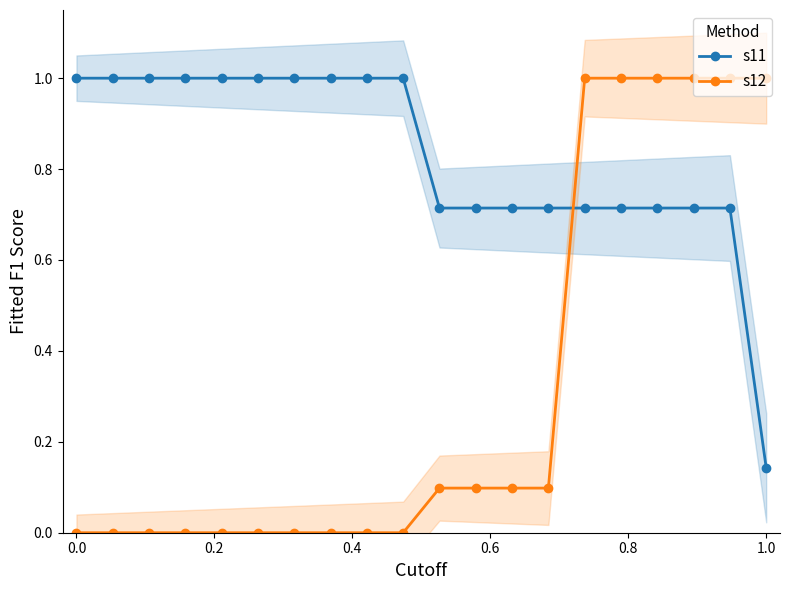

True or false: s12 and s11 intersect in this chart.

True